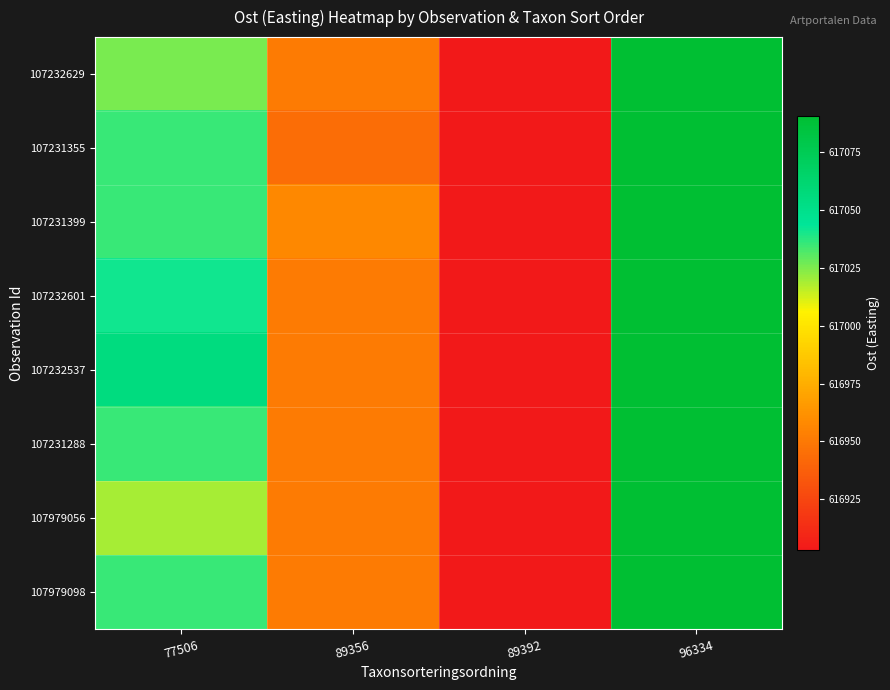

Rank the series at 89356 from highest to lowest value.

107231399, 107232629, 107232601, 107232537, 107231288, 107979056, 107979098, 107231355